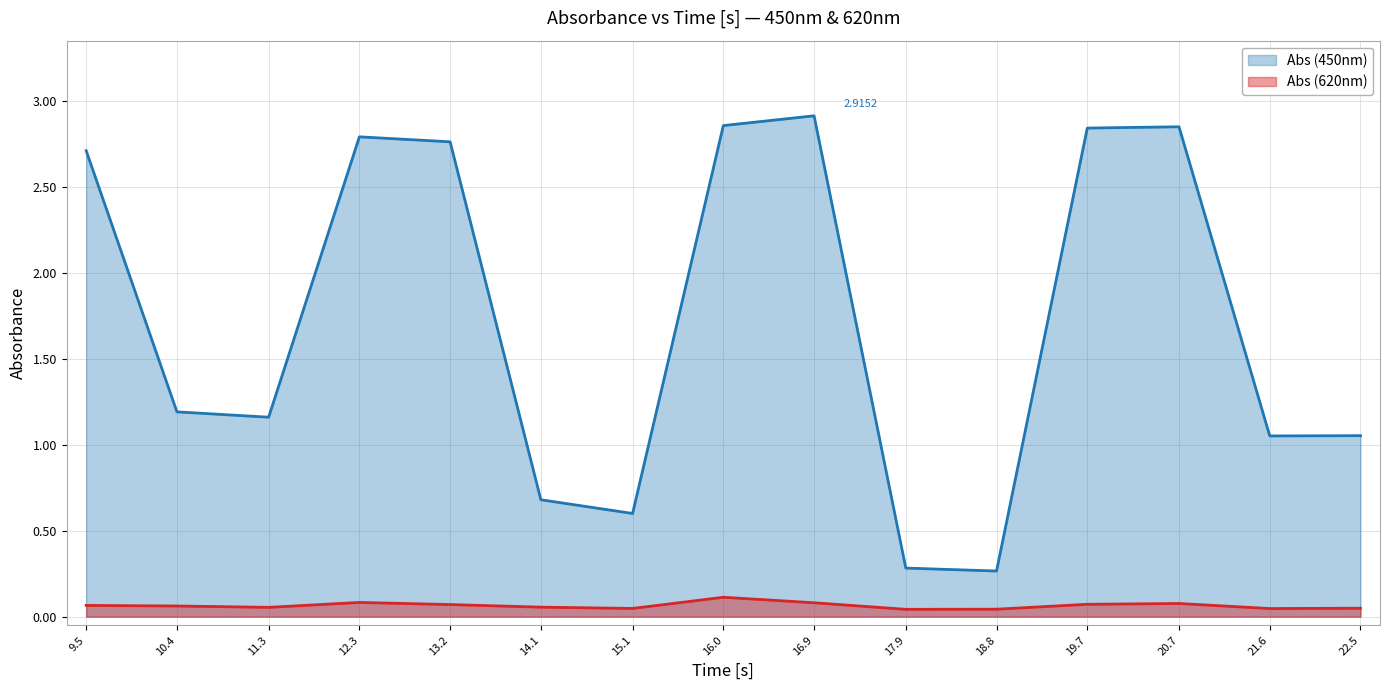

Is it true that Abs (620nm) equals 0.1 at 20.7?

True